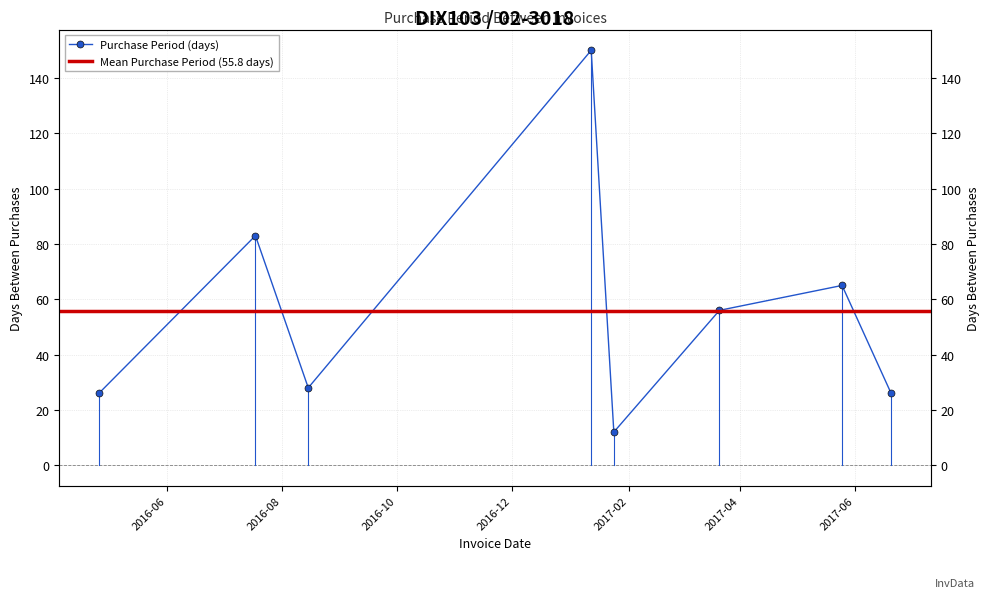

What is the sum of the values at 2017-06-20 and 2016-07-18?

109